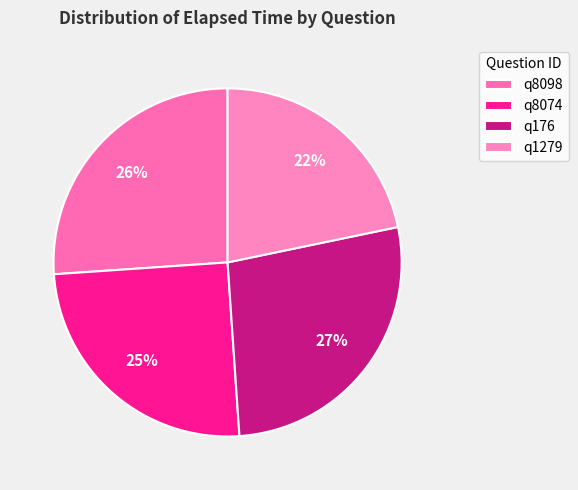

What percentage is the q8074 slice, to the nearest percent?

25%